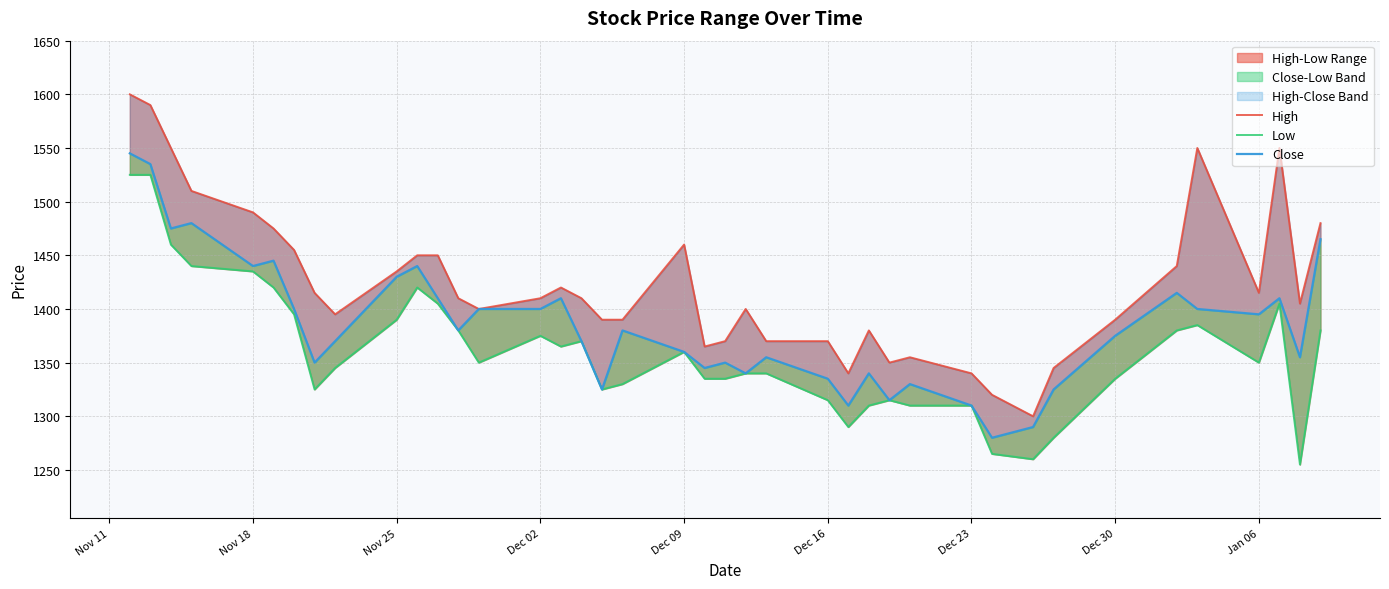

Which label corresponds to the largest value in the chart?

Nov 11